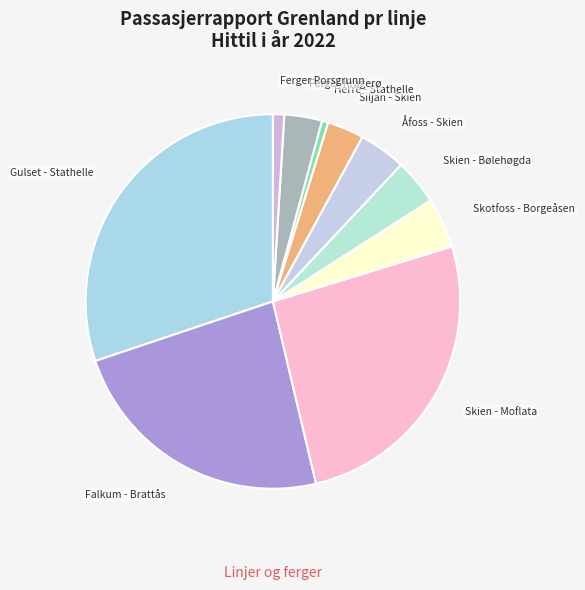

Between Herre - Stathelle and Ferger Kragerø, which is larger?

Ferger Kragerø